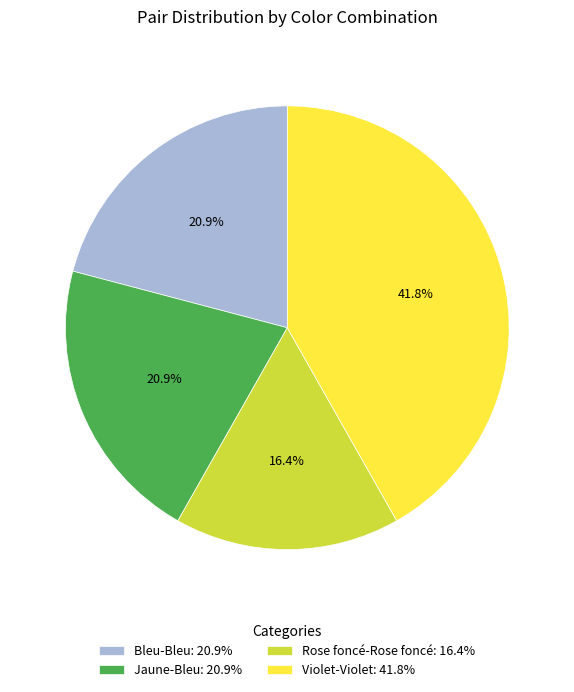

How many segments does this pie chart have?

4